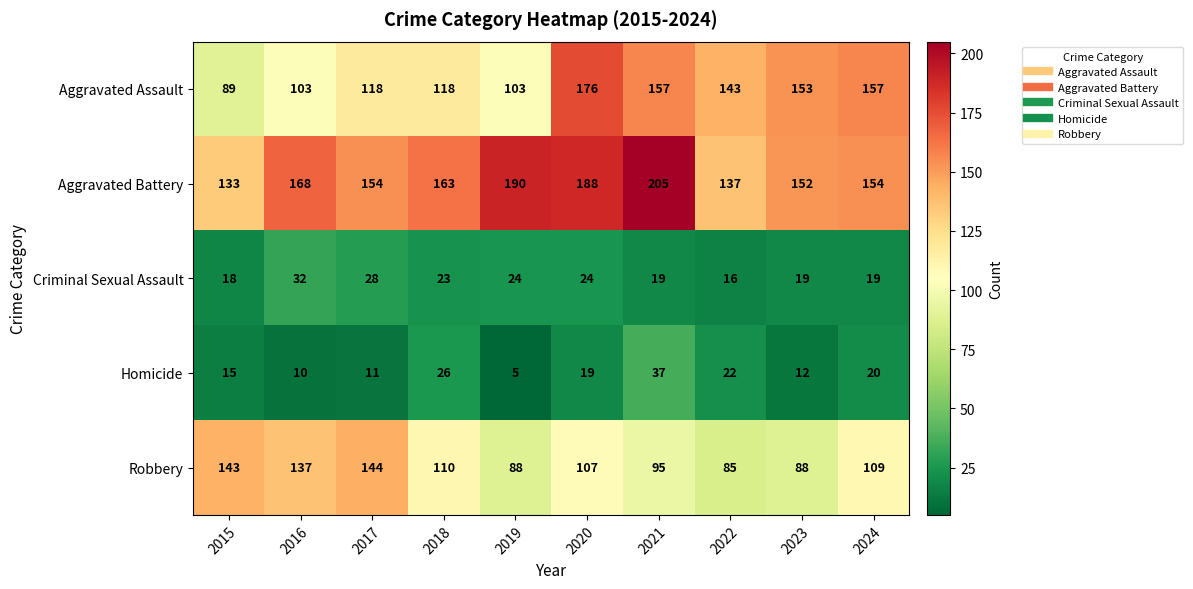

What is the difference between the highest and lowest values at 2023?

141